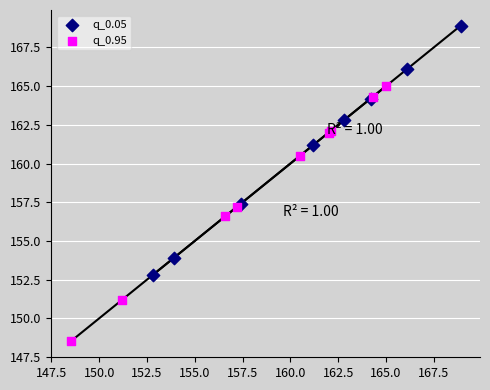

Which series has the widest spread of Y values?

q_0.95